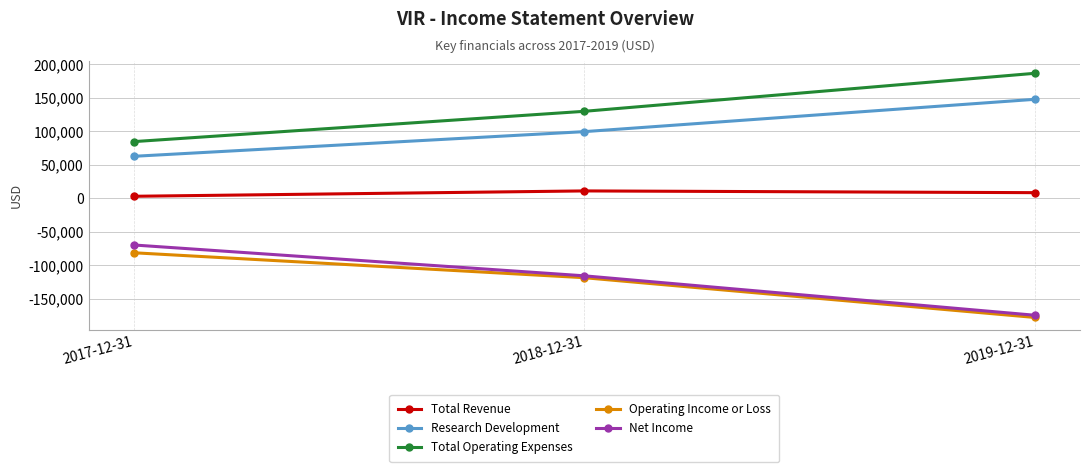

What is the sum of all Total Revenue values?

21500